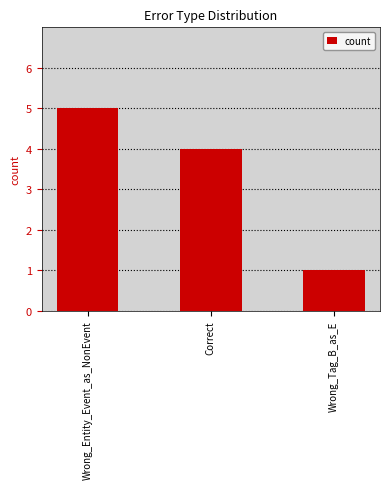

Where does the data first go above 4?

Wrong_Entity_Event_as_NonEvent